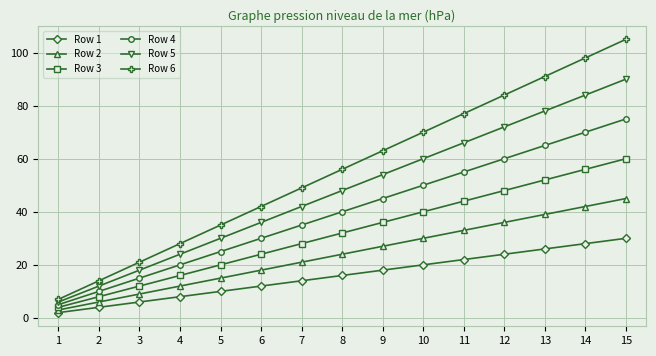

Which series has the largest range (max minus min)?

Row 6